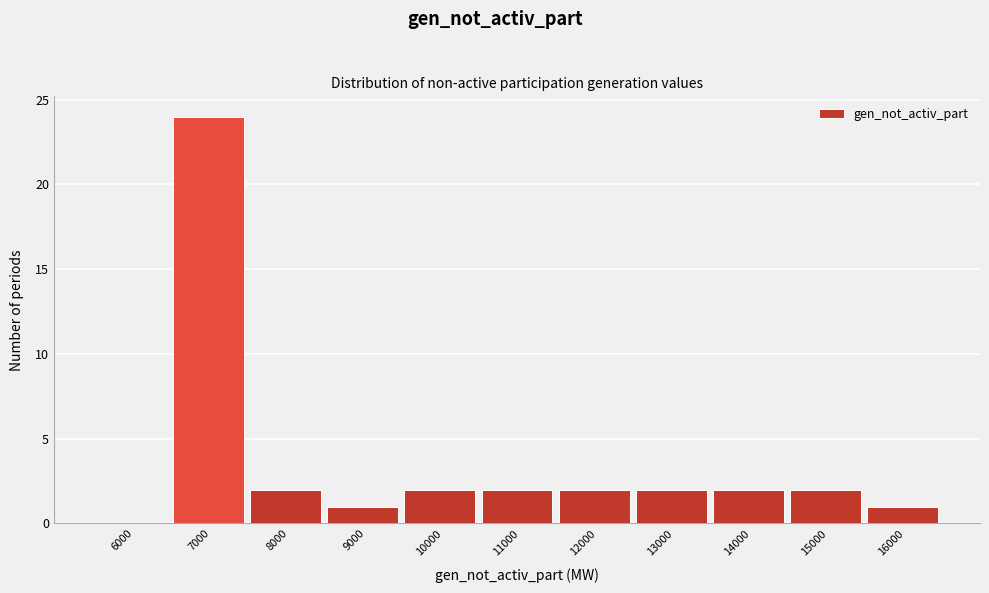

Reading right to left, extract all data points from this chart.

16000=1	15000=2	14000=2	13000=2	12000=2	11000=2	10000=2	9000=1	8000=2	7000=24	6000=0